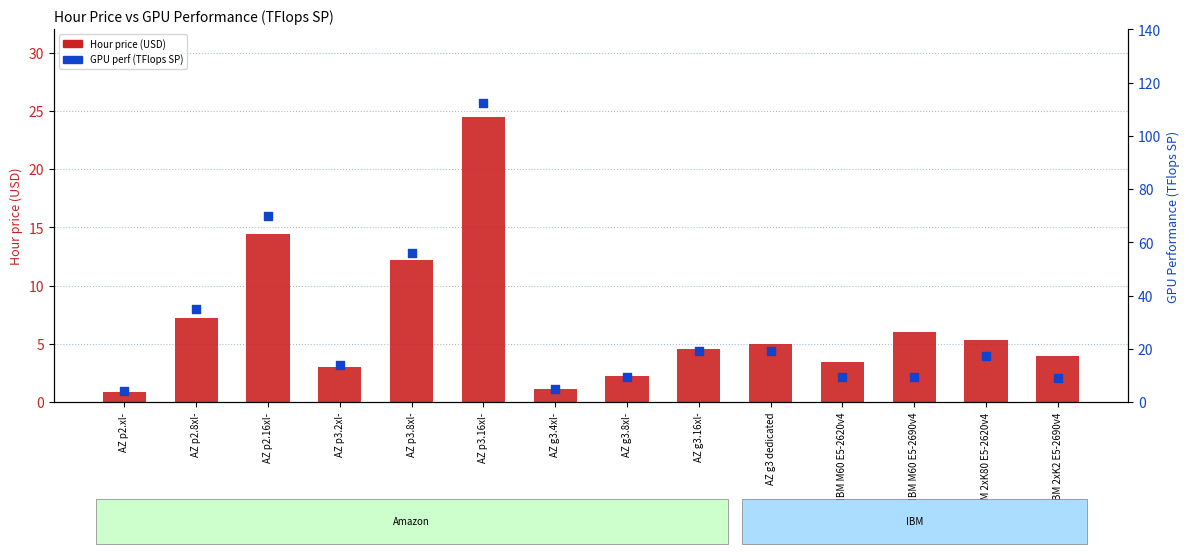

At which category is the sum across all series the highest?

AZ p3.16xl-